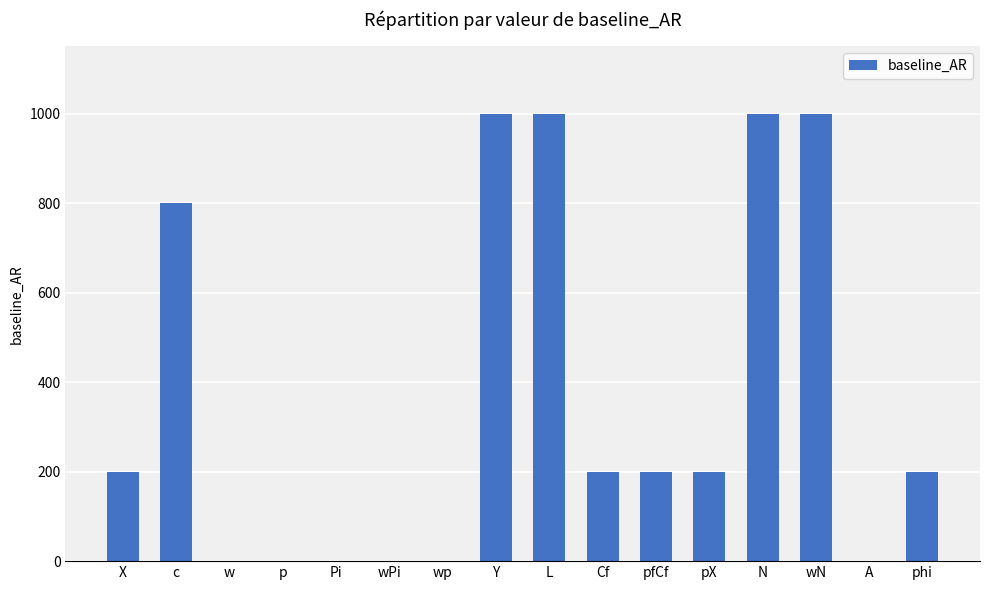

True or false: the data shows 1000 at Y.

True